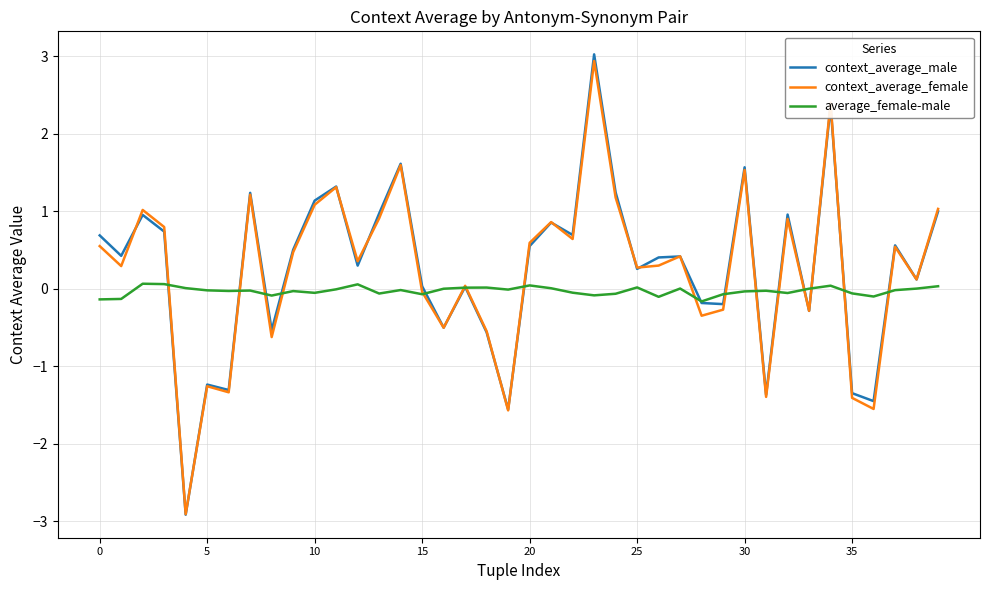

Which series has the widest spread of values?

context_average_male